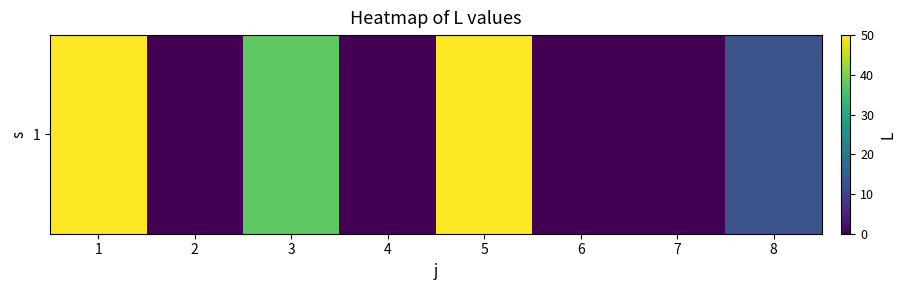

Rank the categories by value from lowest to highest.

2, 4, 6, 7, 8, 3, 1, 5